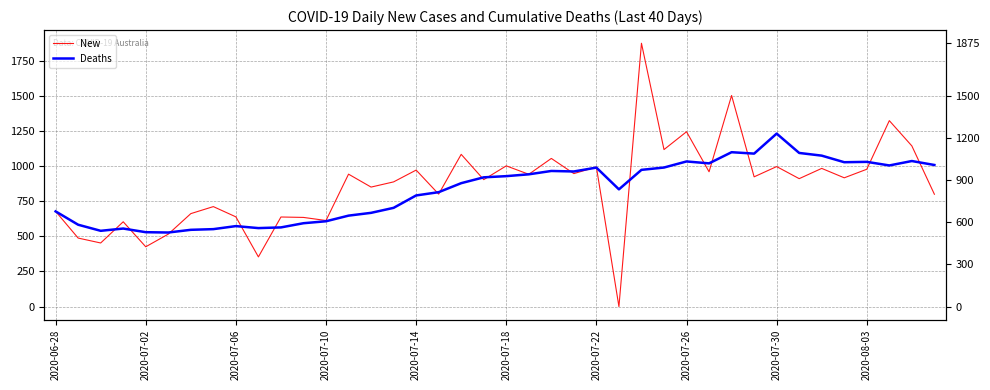

What are all the series names shown in the legend?

New, Deaths